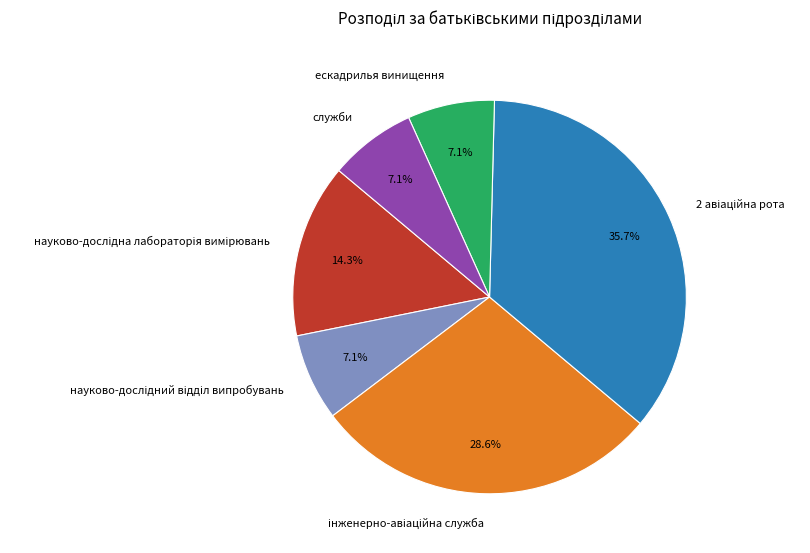

Is there any slice that represents more than half of the pie?

No